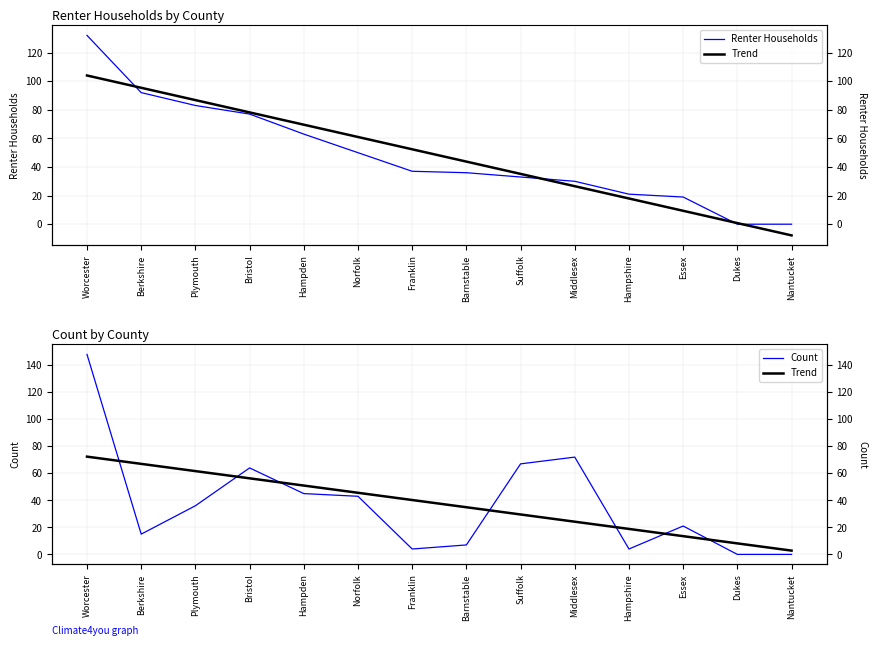

Between which two adjacent categories do Count and Trend first intersect?

Worcester and Berkshire